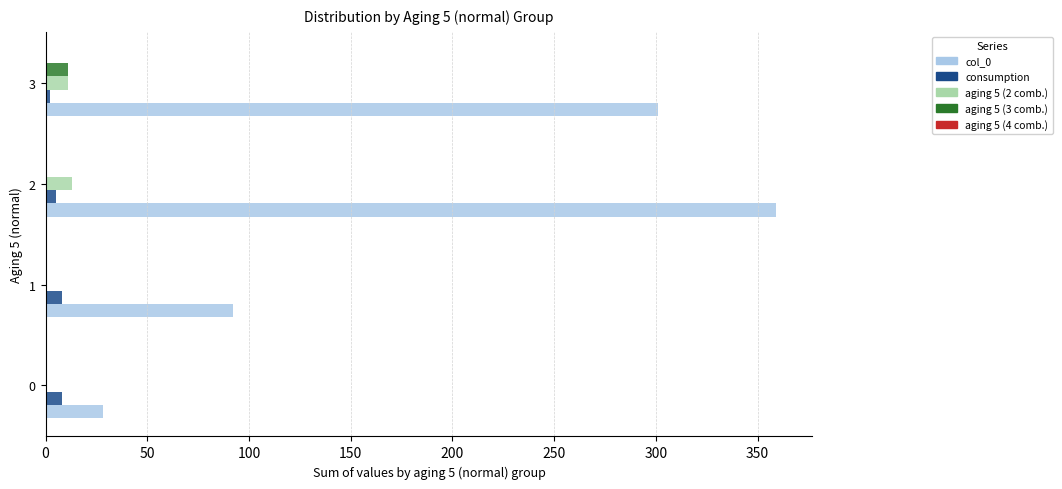

What is the maximum value shown in the chart?

359